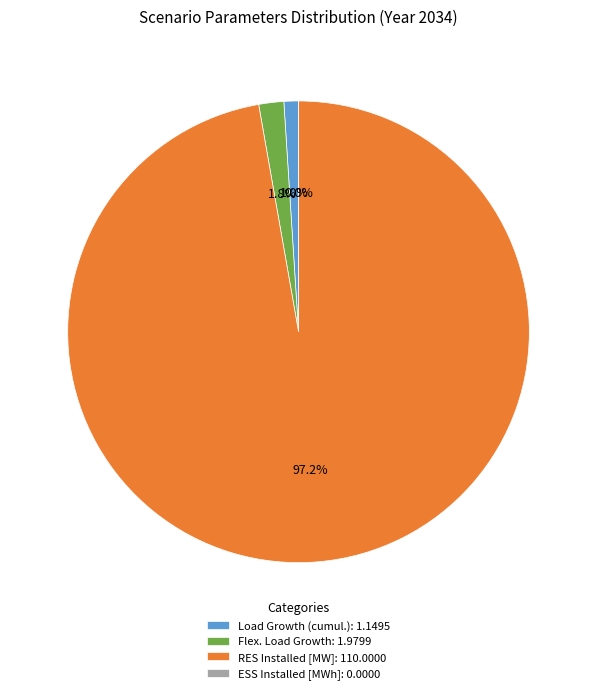

True or false: RES Installed [MW] accounts for 85% of the total.

False